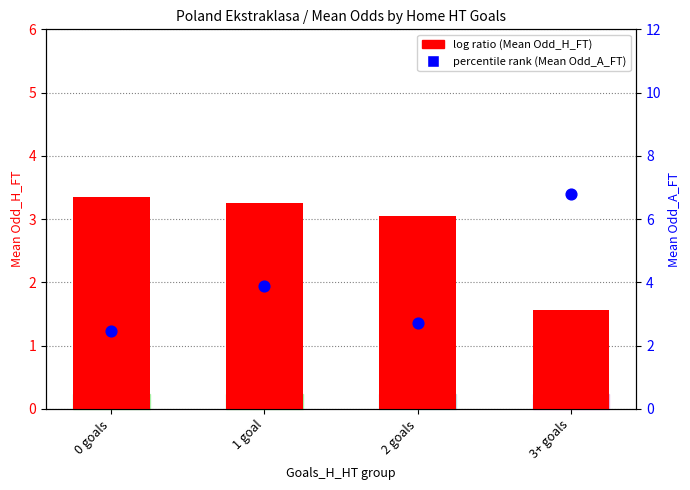

What are all the series names shown in the legend?

log ratio (Mean Odd_H_FT), percentile rank (Mean Odd_A_FT)